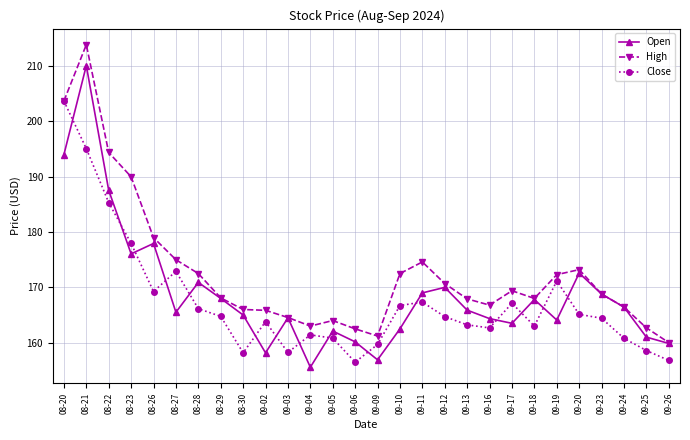

The Open series shows 90.4 at 08-30. True or false?

False